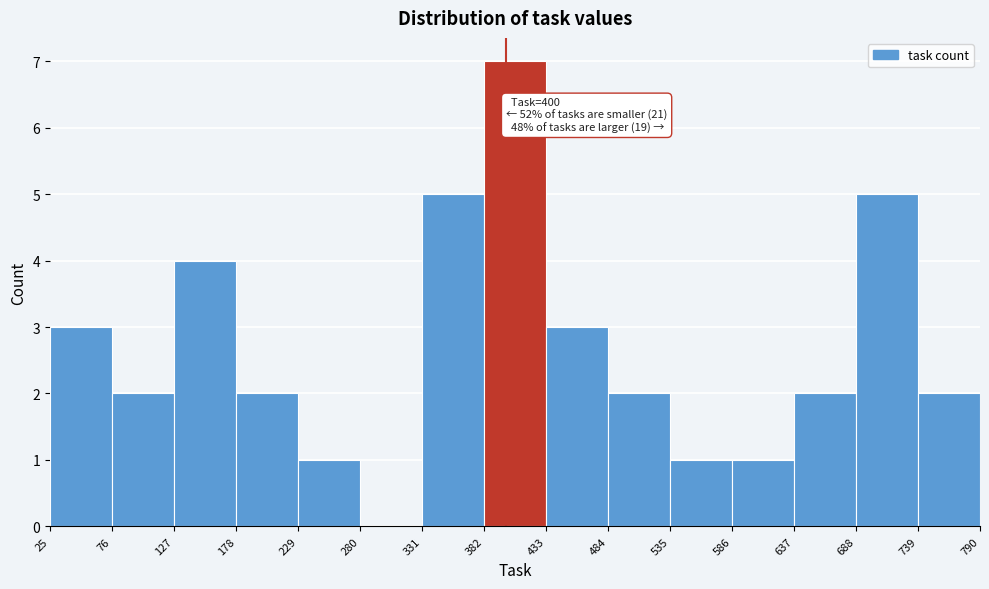

Over which range of the x-axis is the bar tallest?

382 to 433